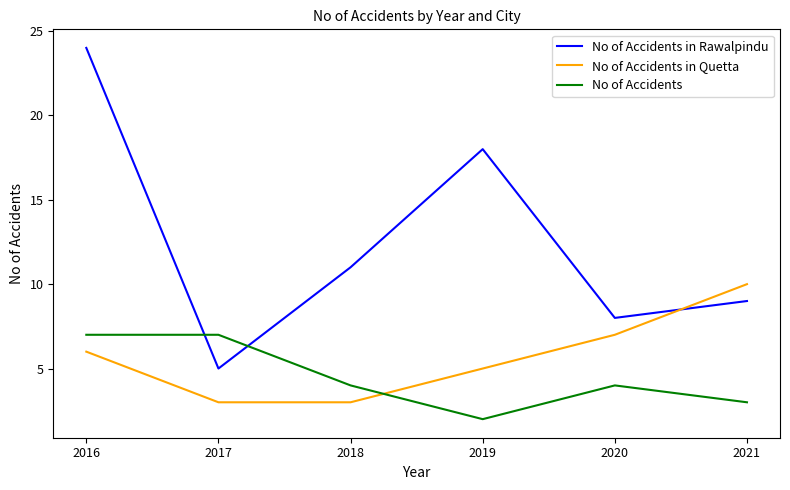

What is the difference between the No of Accidents in Rawalpindu values at 2017 and 2019?

13